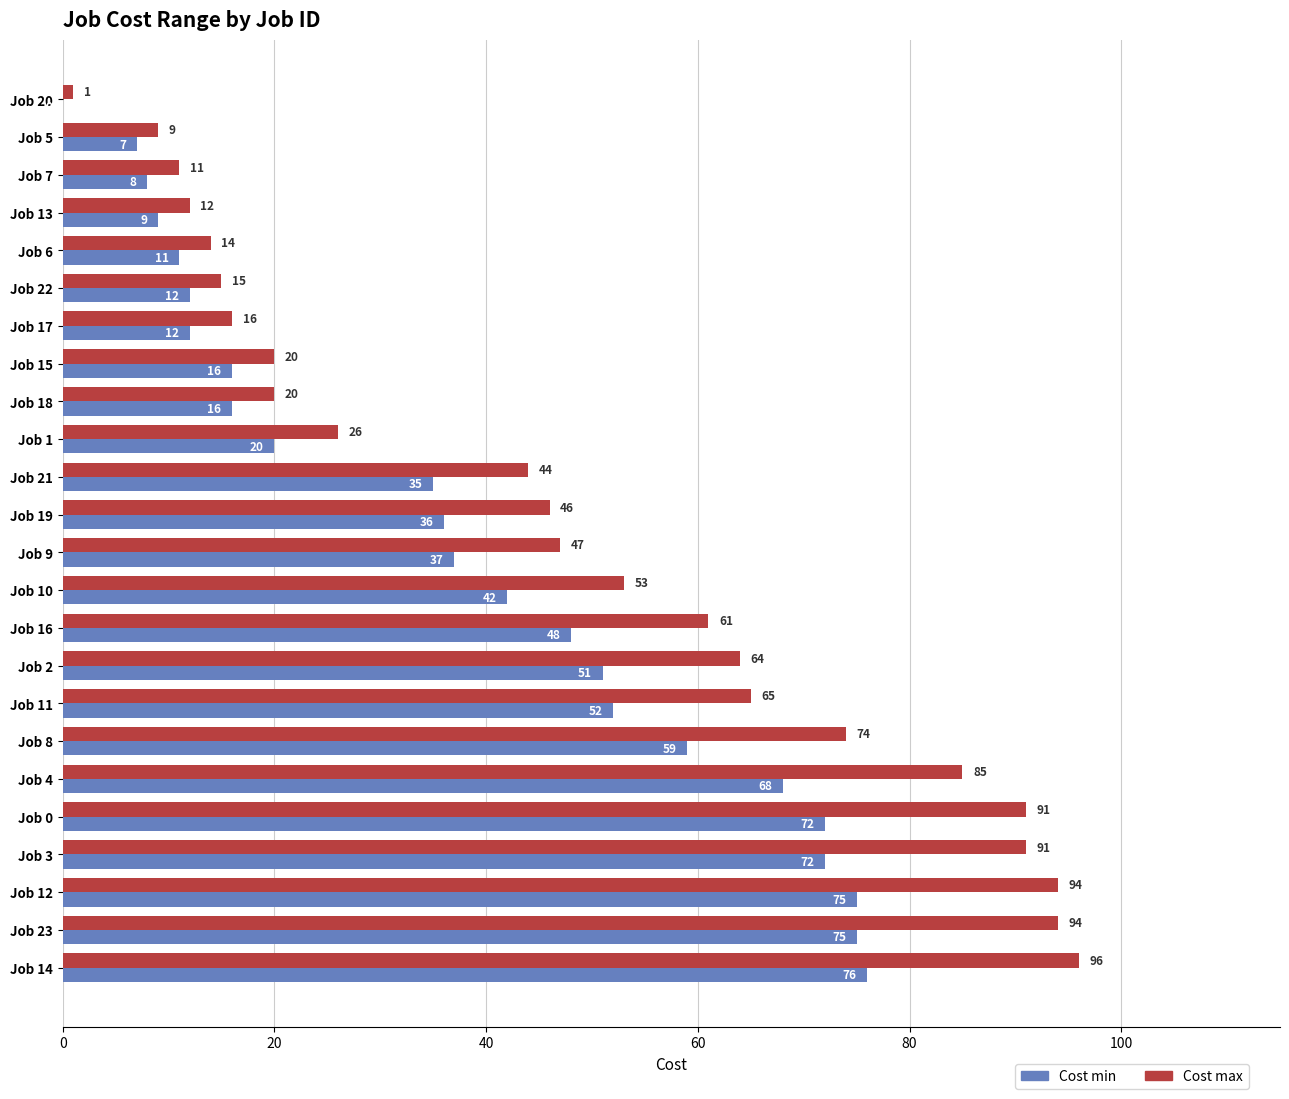

Which series has the largest total across all categories?

Cost max